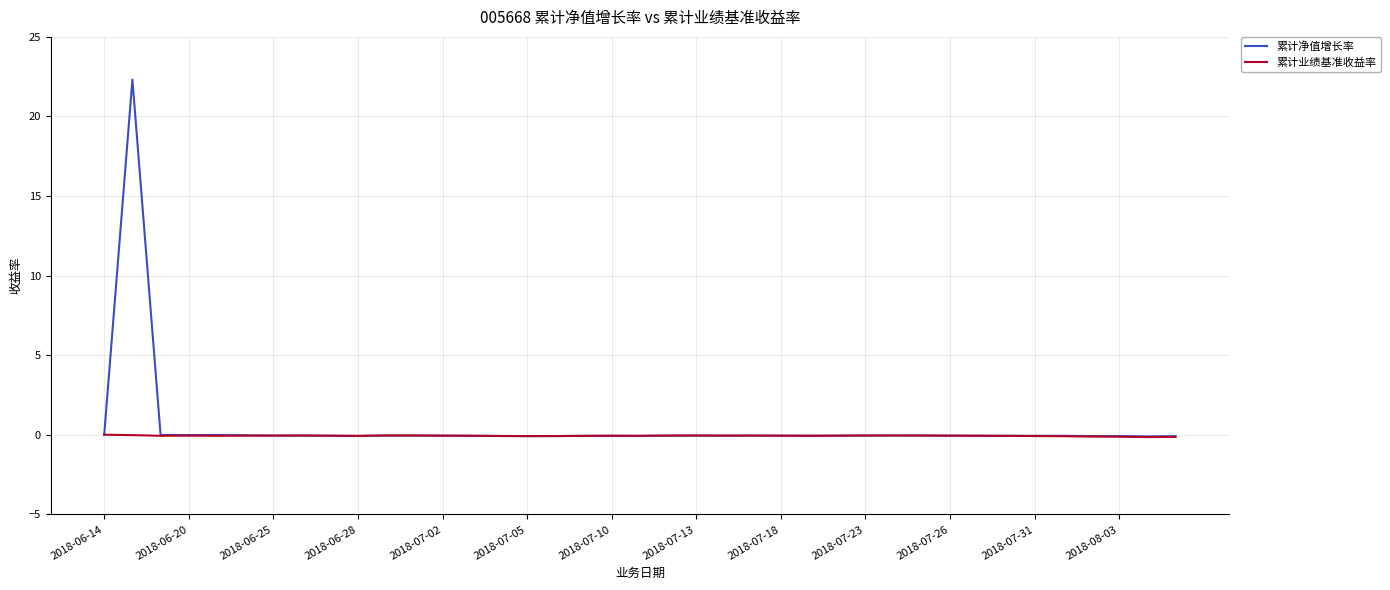

Which series has the widest spread of values?

累计净值增长率